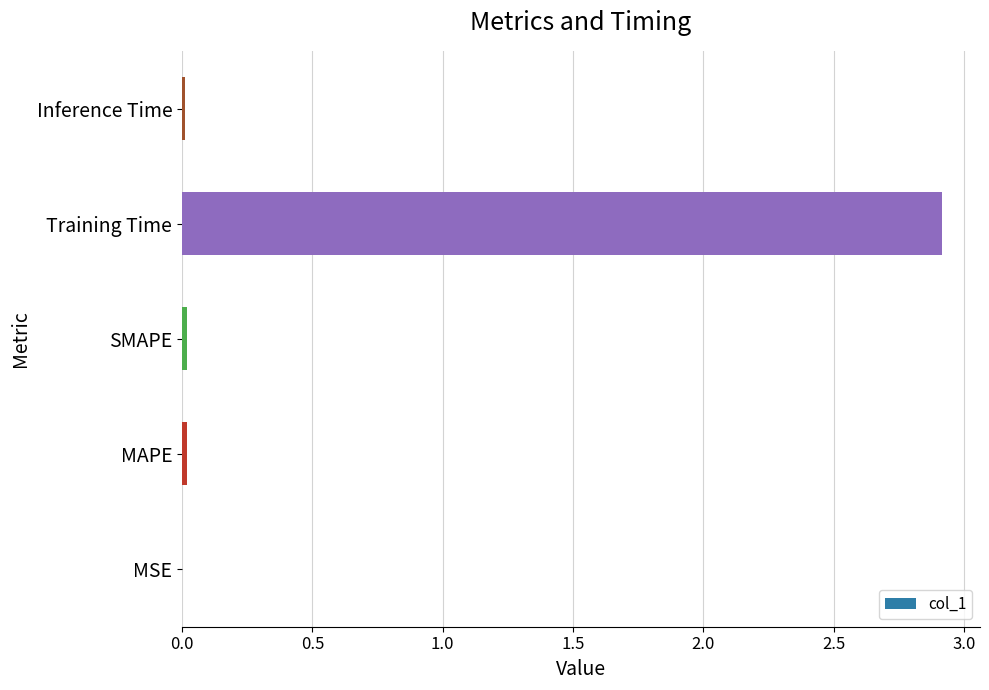

The chart shows a value of 0.0 at Inference Time. True or false?

True